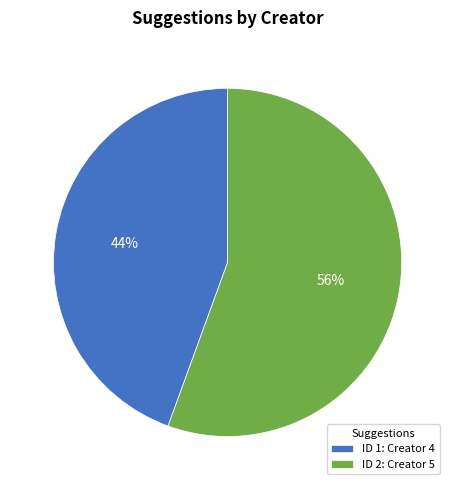

Which category accounts for the majority?

ID 2: Creator 5